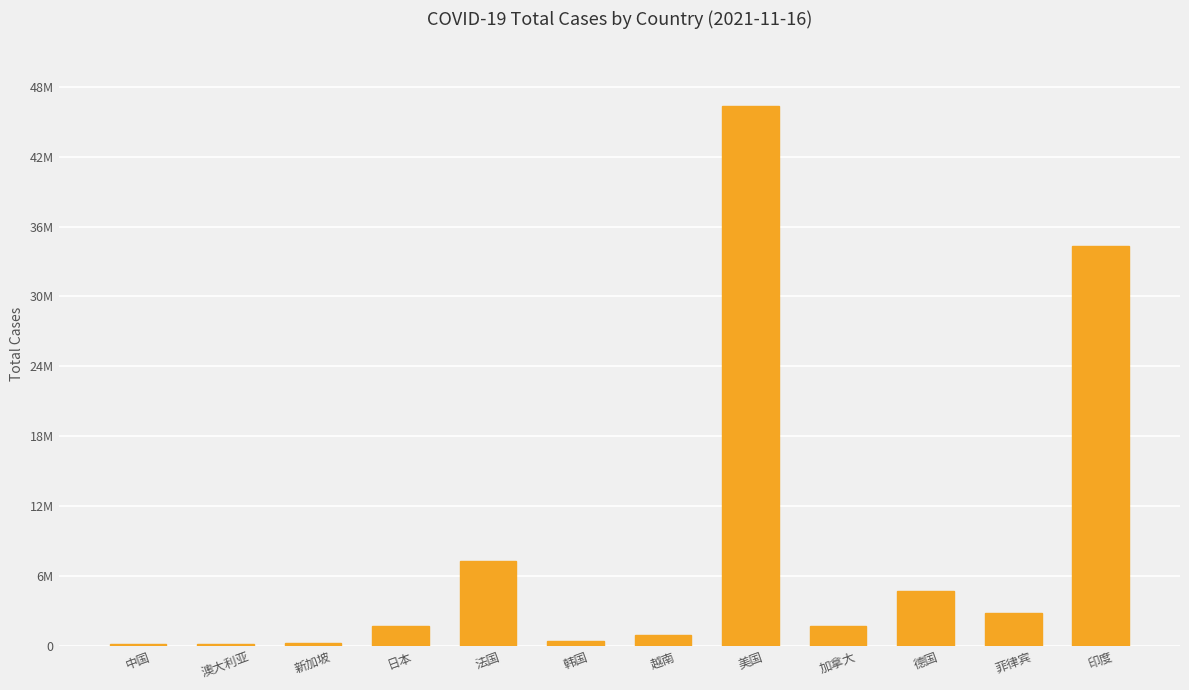

Between 澳大利亚 and 菲律宾, which is larger?

菲律宾